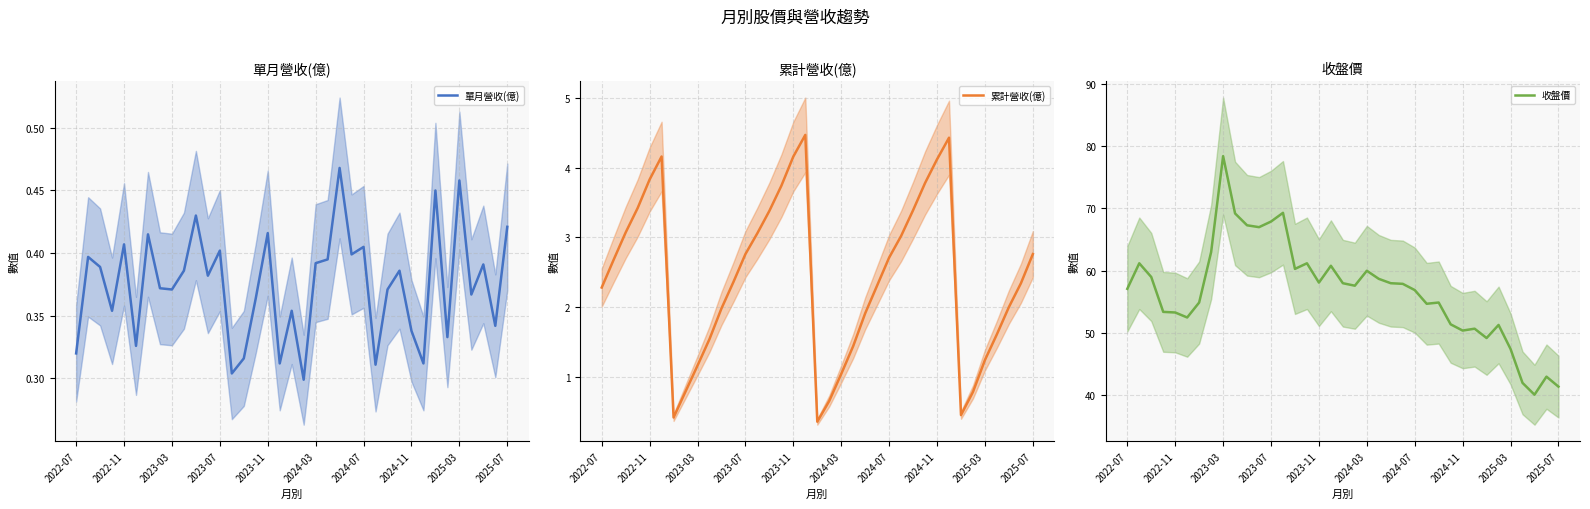

At how many categories does at least one series exceed 4?

37